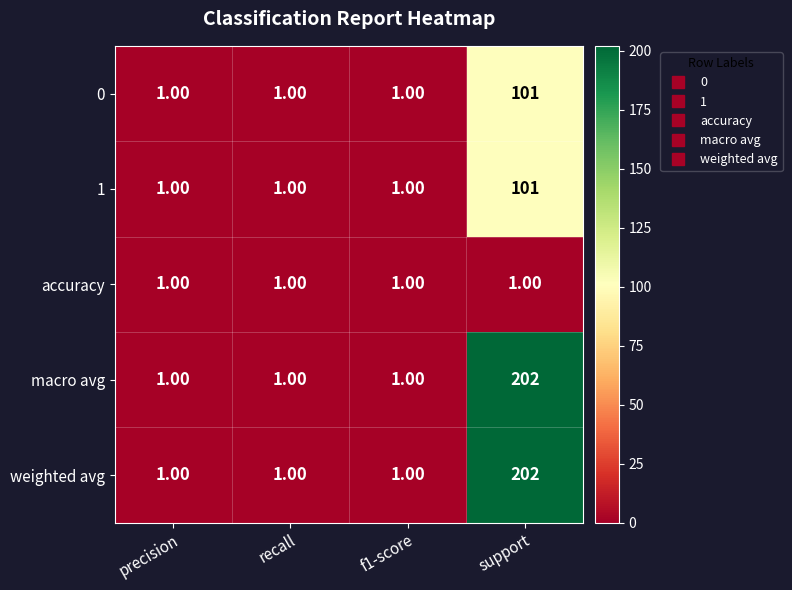

What is the difference between the maximum and minimum values in the 0 series?

100